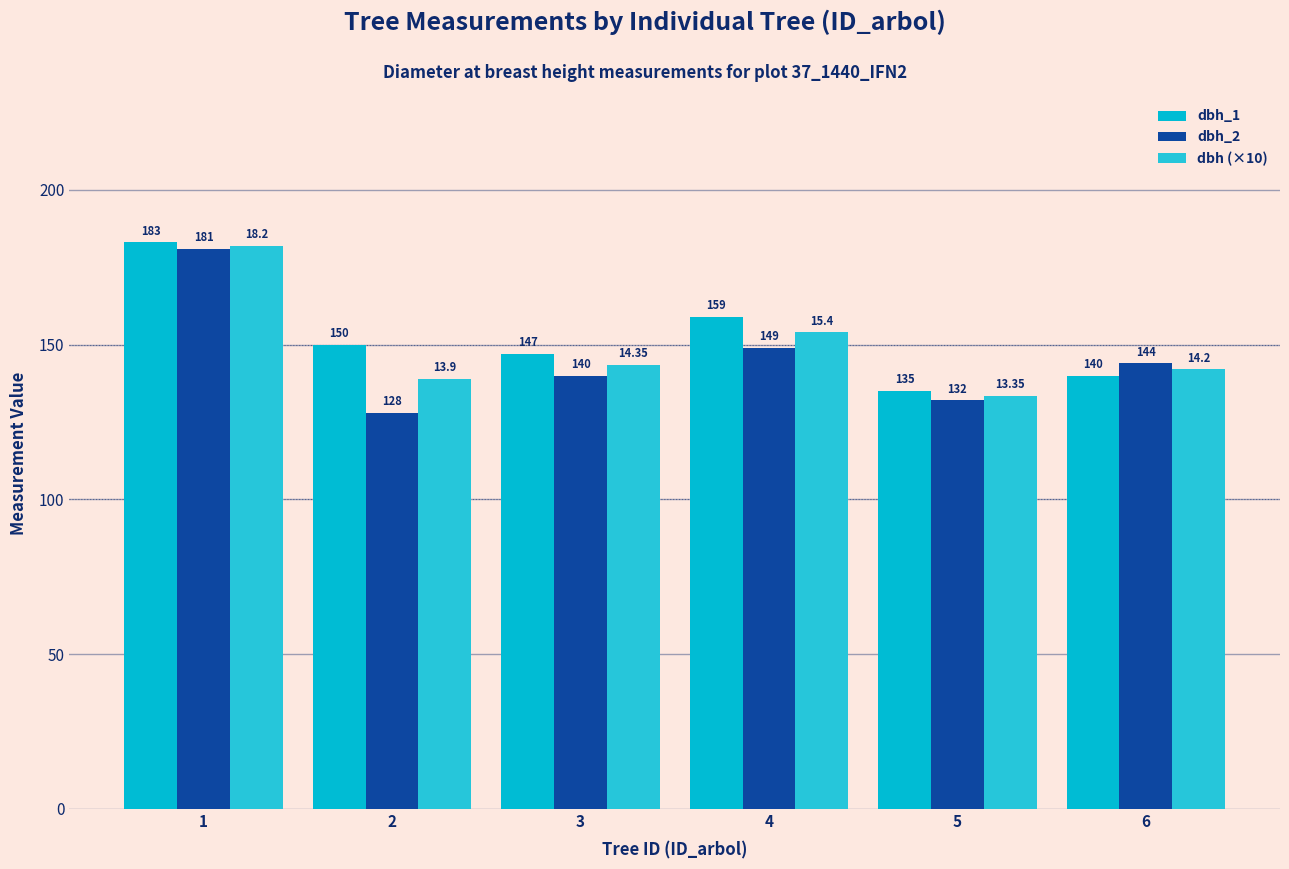

List the series in order of their peak value, lowest first.

dbh_2, dbh (×10), dbh_1